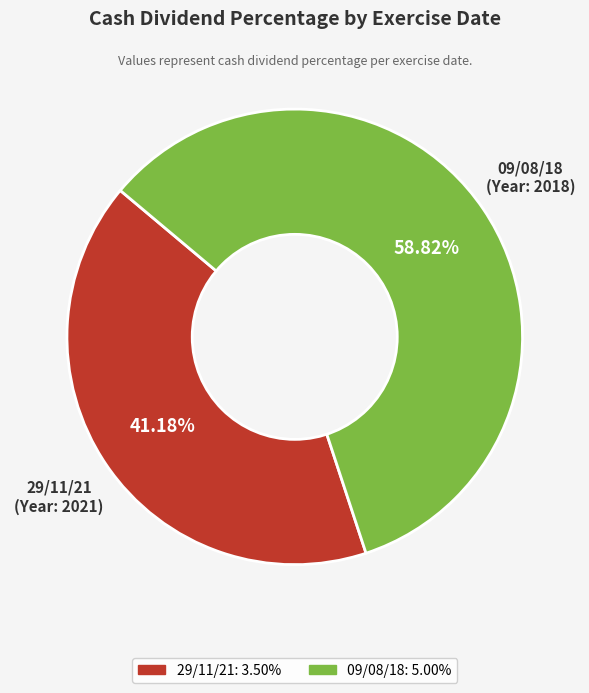

Which category accounts for the majority?

09/08/18